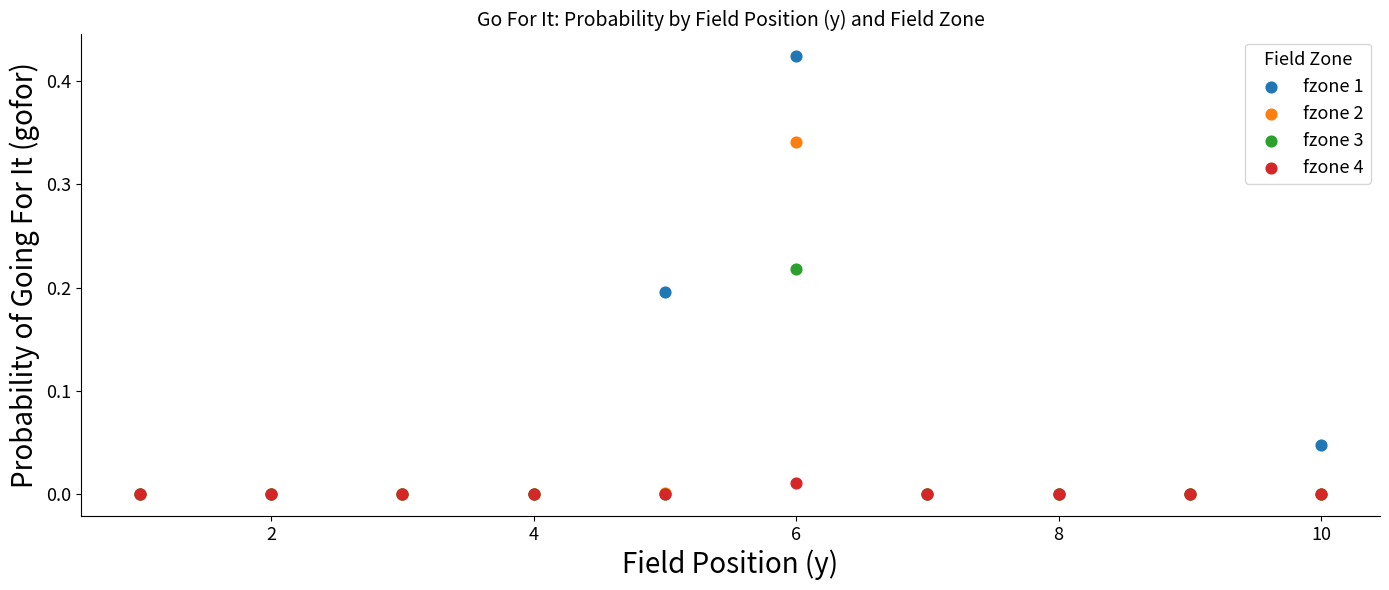

Which series reaches the maximum Y coordinate?

fzone 1